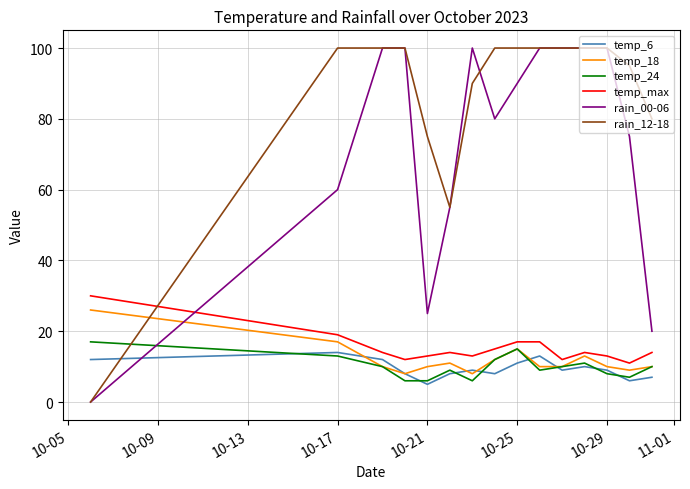

What is the greatest value displayed?

100